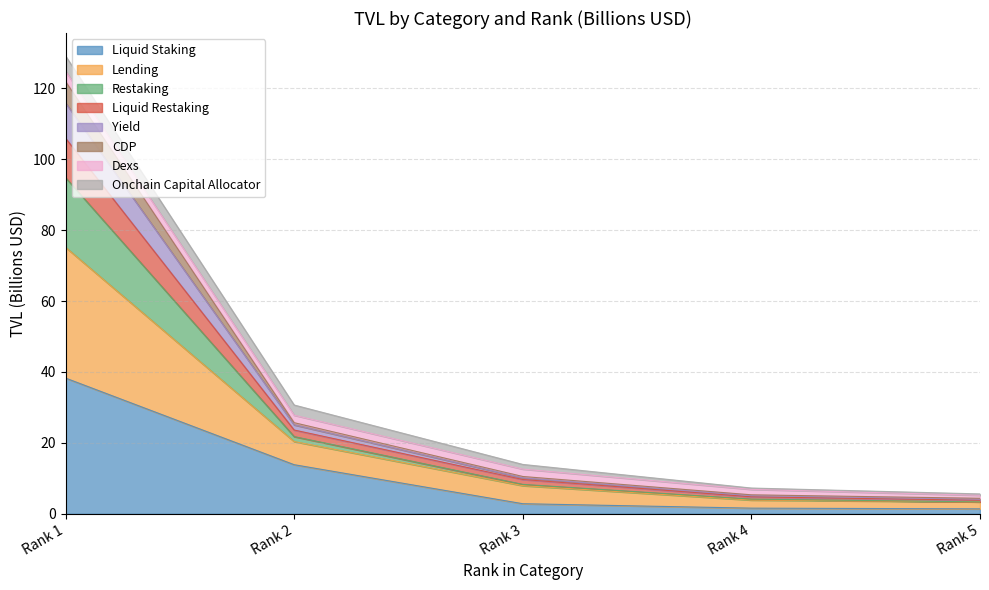

What is the total value across all series at Rank 5?

5.6